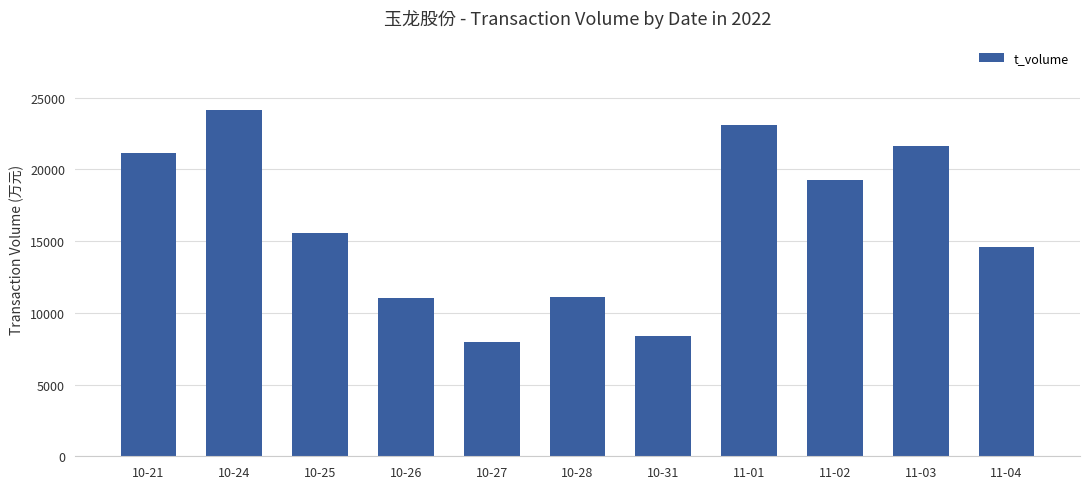

What is the difference between the maximum and minimum values?

16150